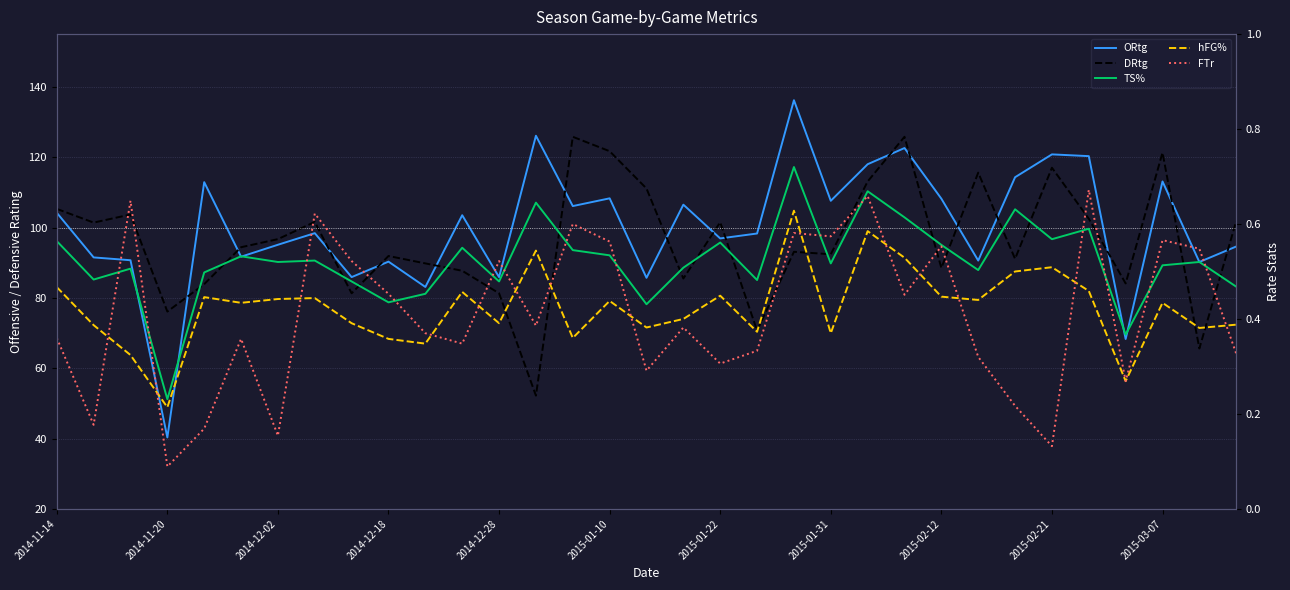

Which series has the largest total across all categories?

ORtg